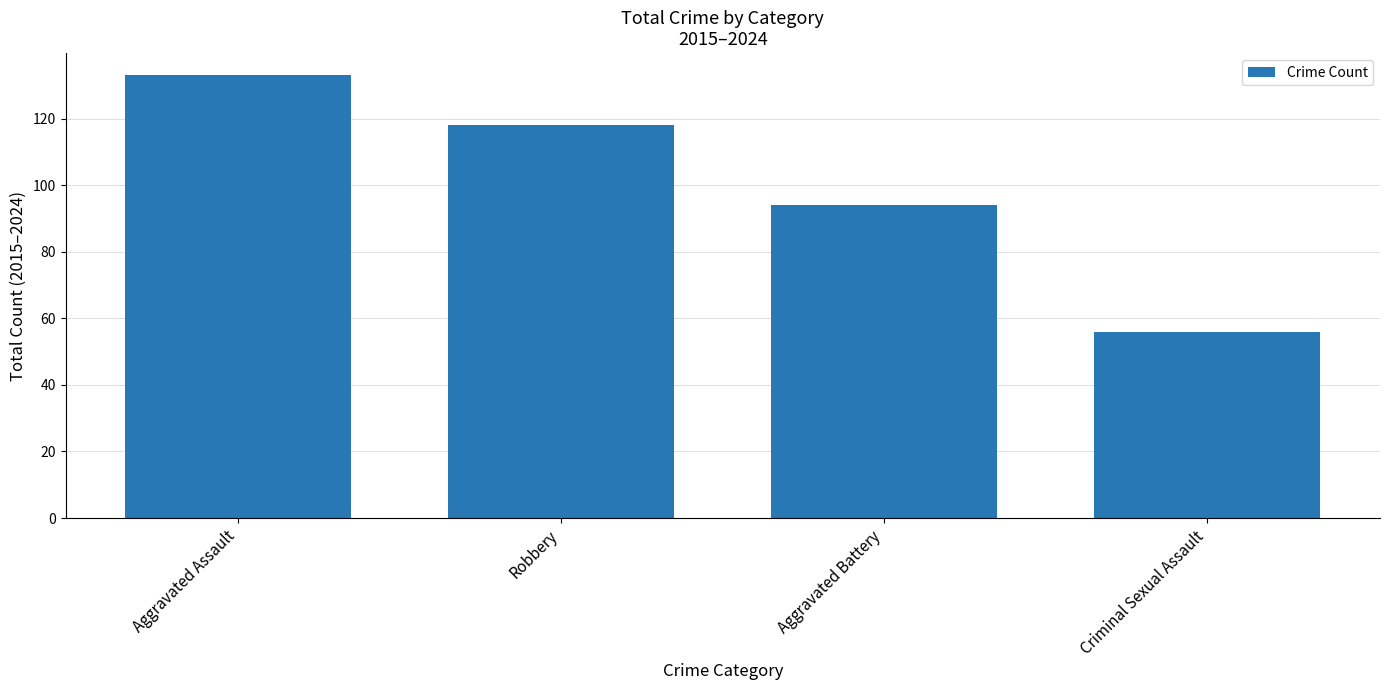

What is the maximum value shown in the chart?

133